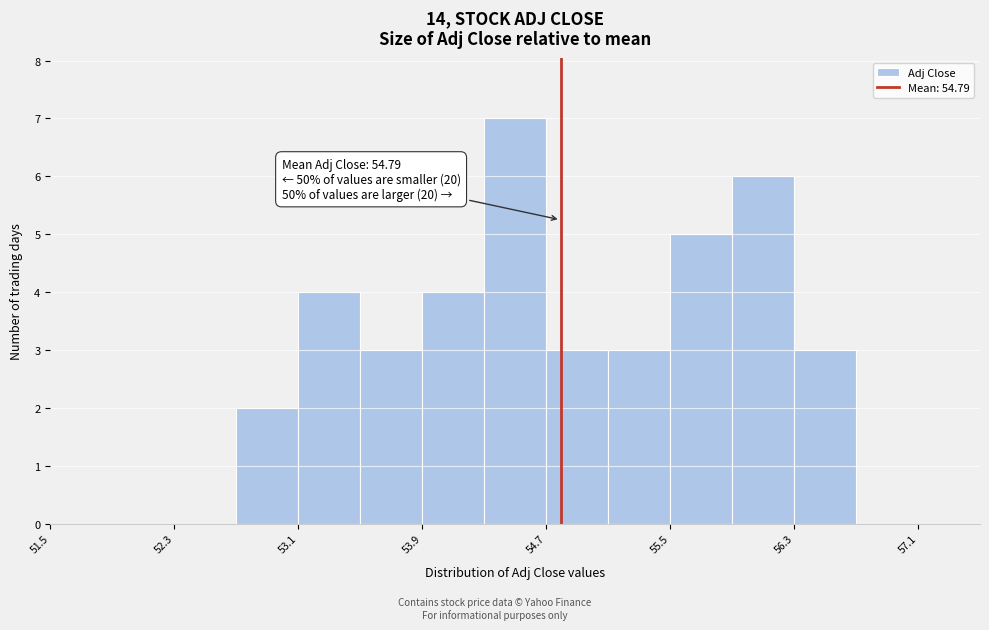

Which range on the x-axis has the tallest bar?

54.3 to 54.7